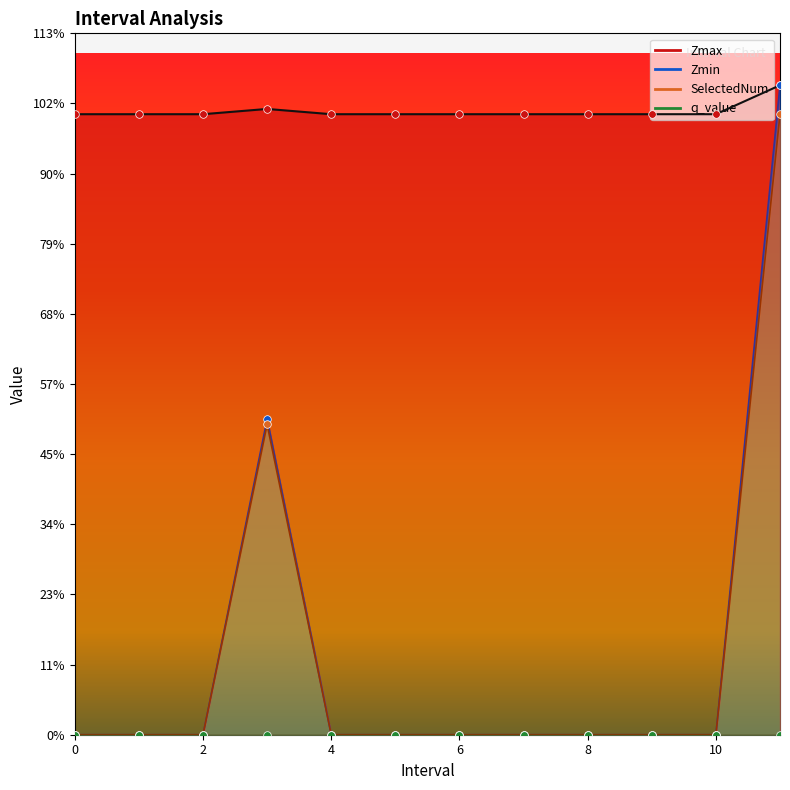

At which category is the sum across all series the highest?

11.0